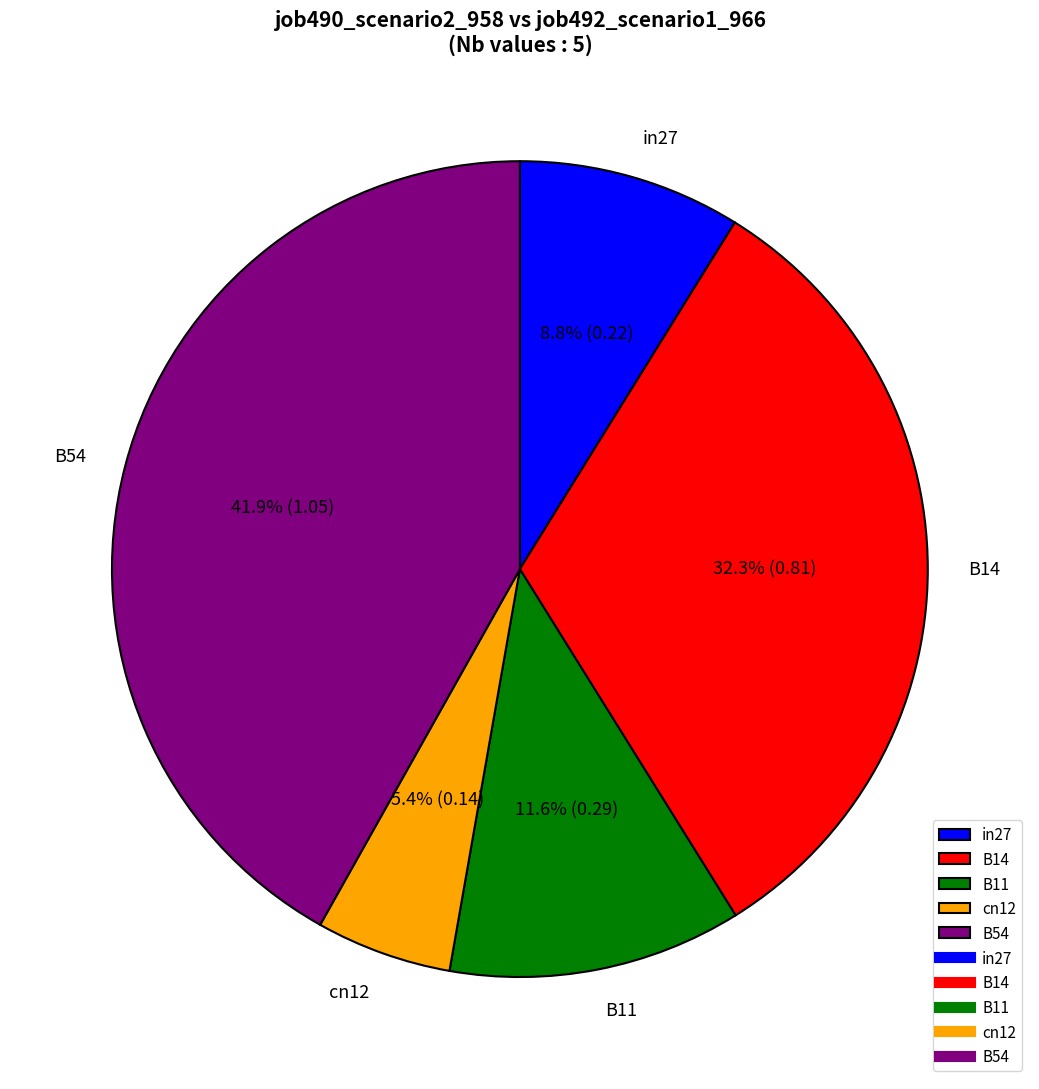

The B14 slice represents 26% of the pie. True or false?

False